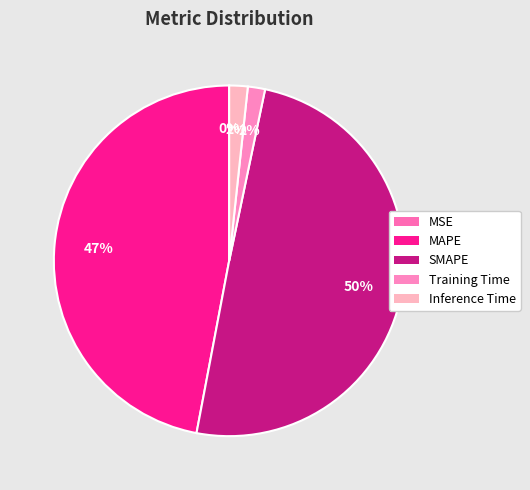

Between Inference Time and MAPE, which is larger?

MAPE